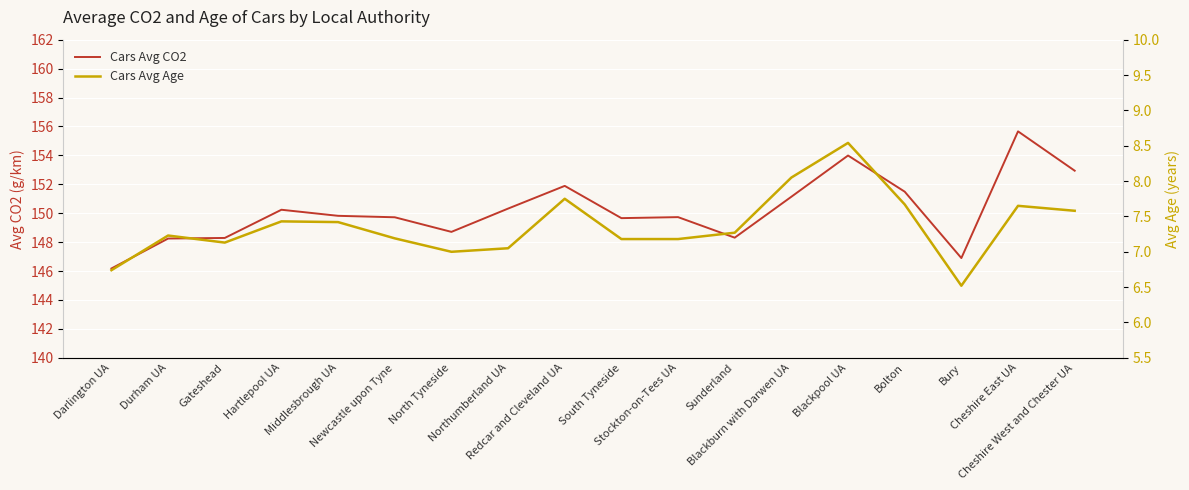

What is the sum of the Cars Avg Age values at Blackburn with Darwen UA and Sunderland?

15.3